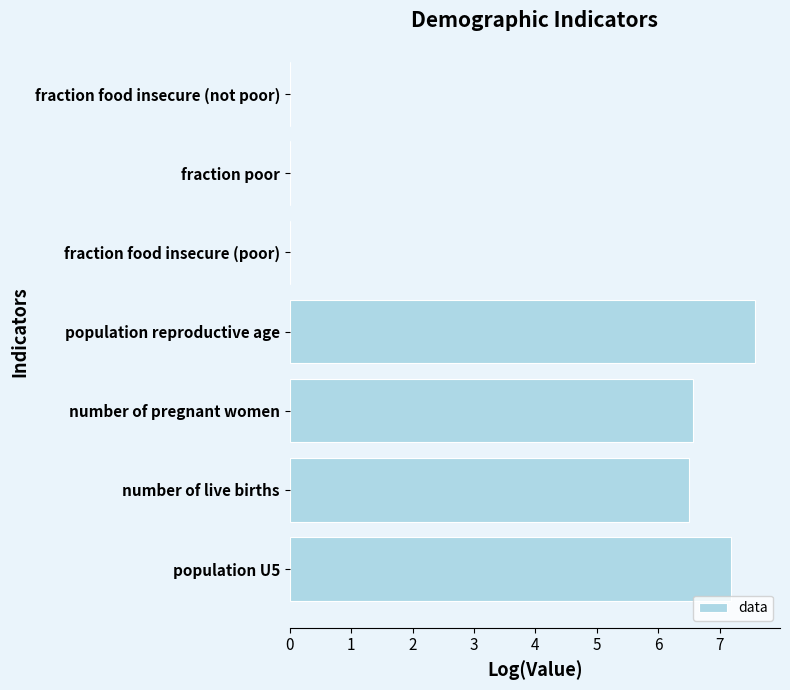

What is the difference between the maximum and minimum values?

8.3